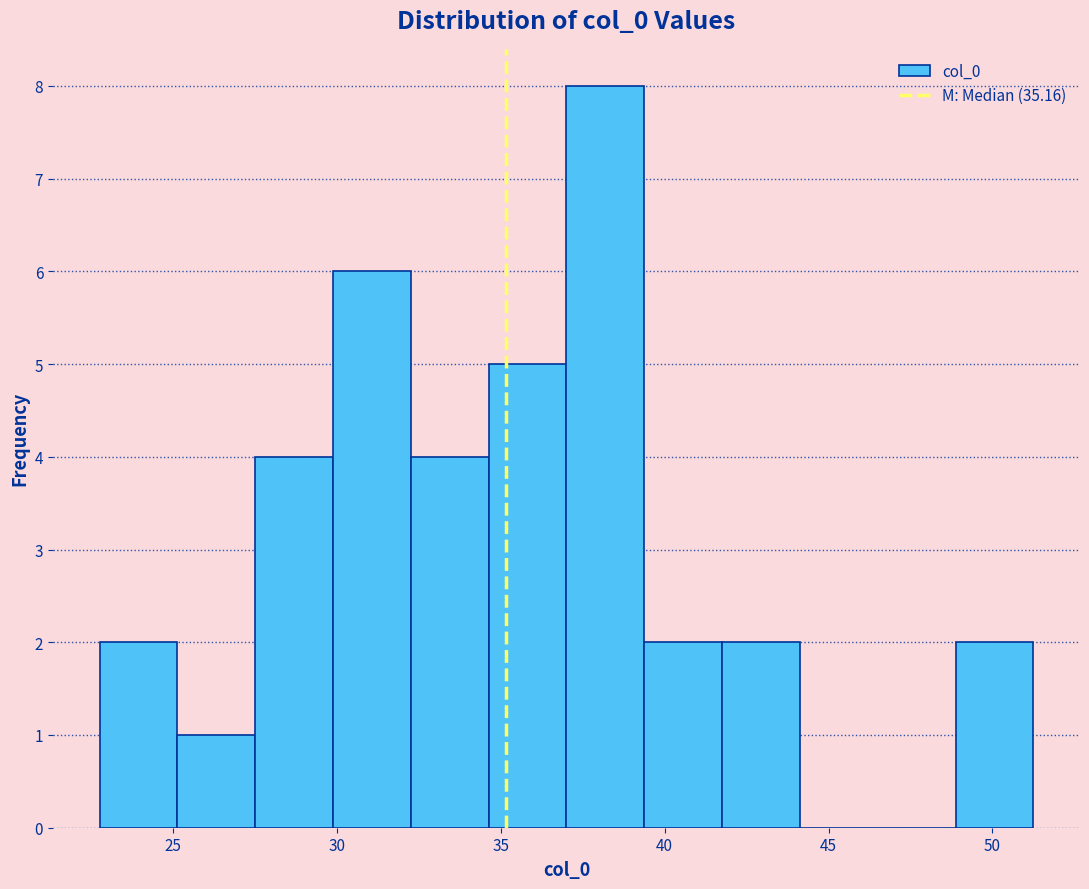

Over which range of the x-axis is the bar tallest?

37.0 to 39.5